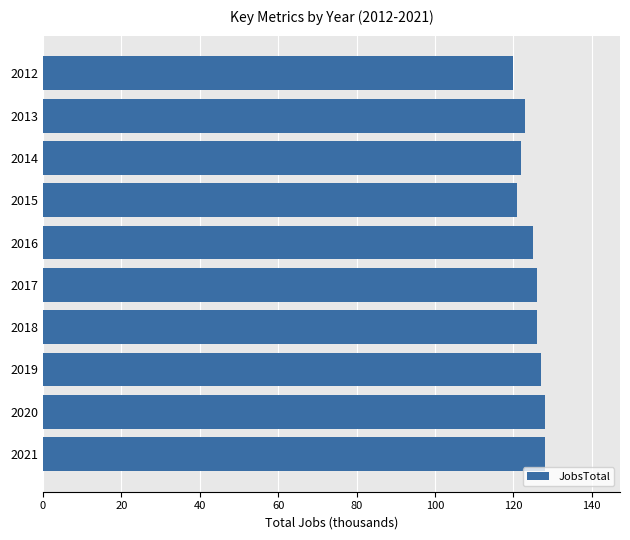

The value at 2015 is 121. True or false?

True